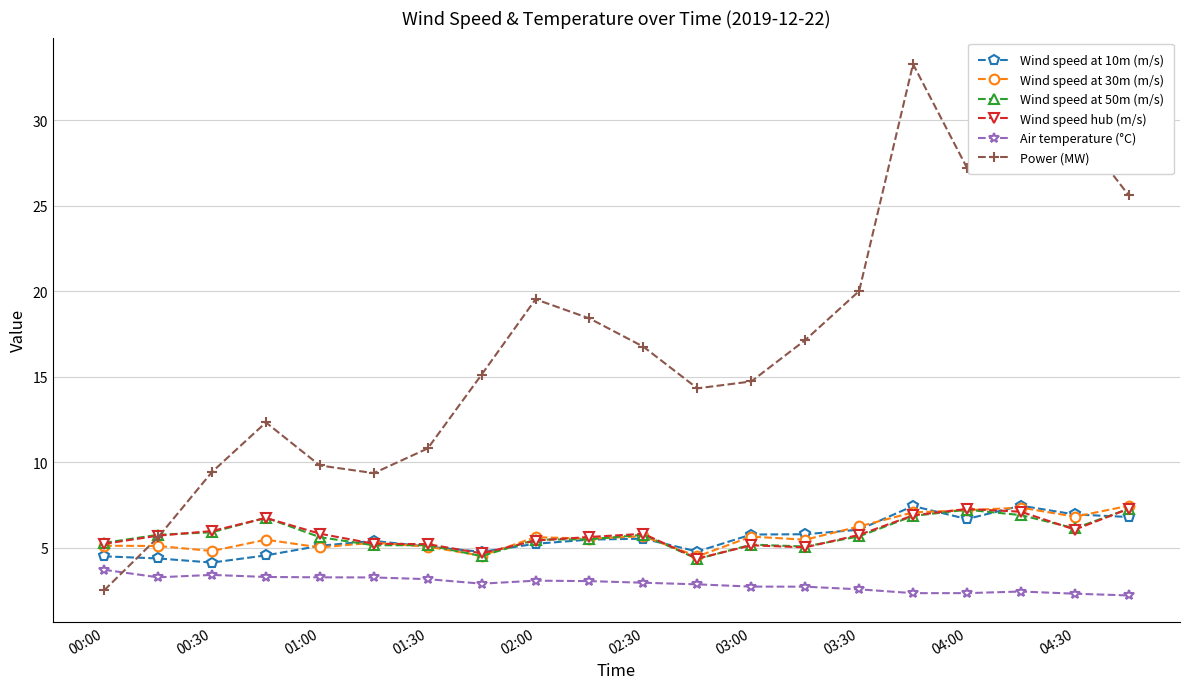

Which series has the widest spread of values?

Power (MW)